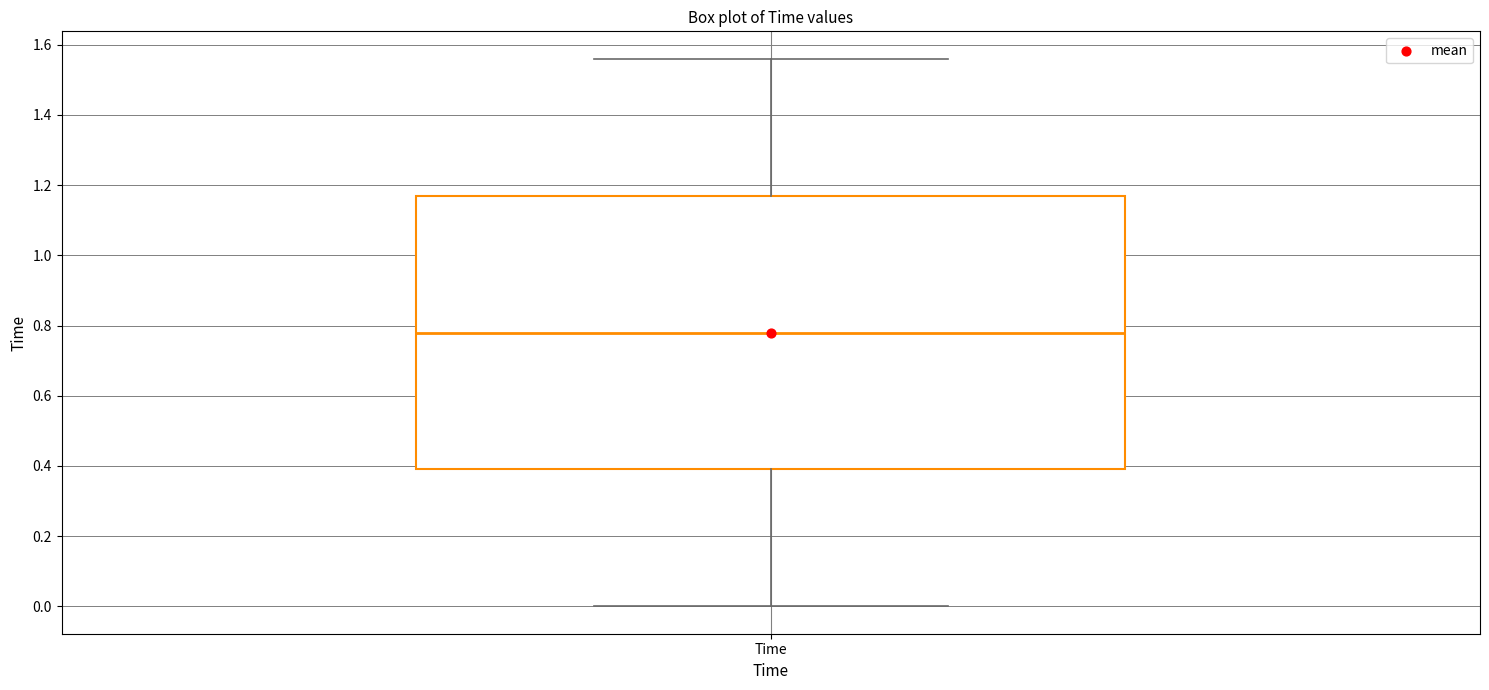

Read this box plot against the y-axis: the position of the median line, the range covered by the box, and the ends of both whiskers. The values are not printed on the chart, so give them approximately, as read against the axis.

median 0.78, box 0.40 to 1.18, whiskers 0.00 to 1.56